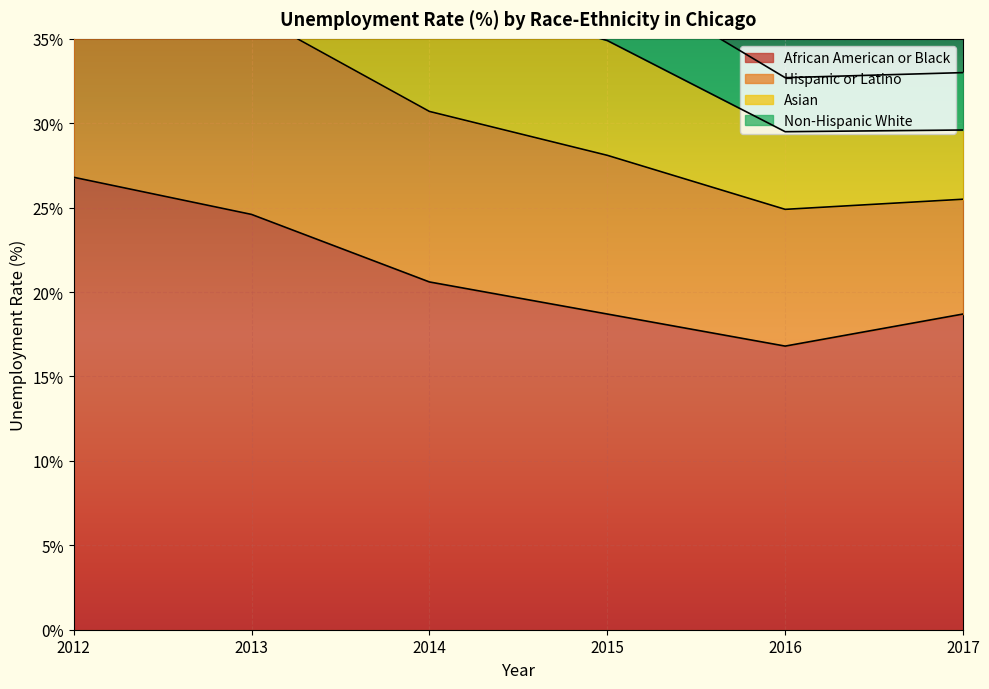

What is the minimum value for African American or Black?

16.8